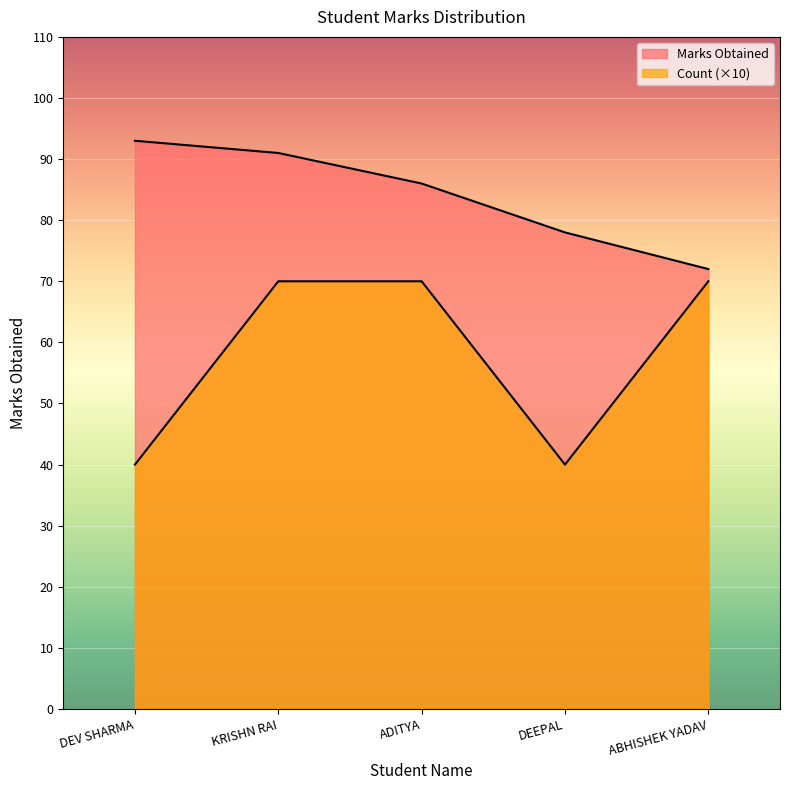

Reading right to left, transcribe all the data shown in this chart.

Marks Obtained: 72	78	86	91	93
Count: 70	40	70	70	40